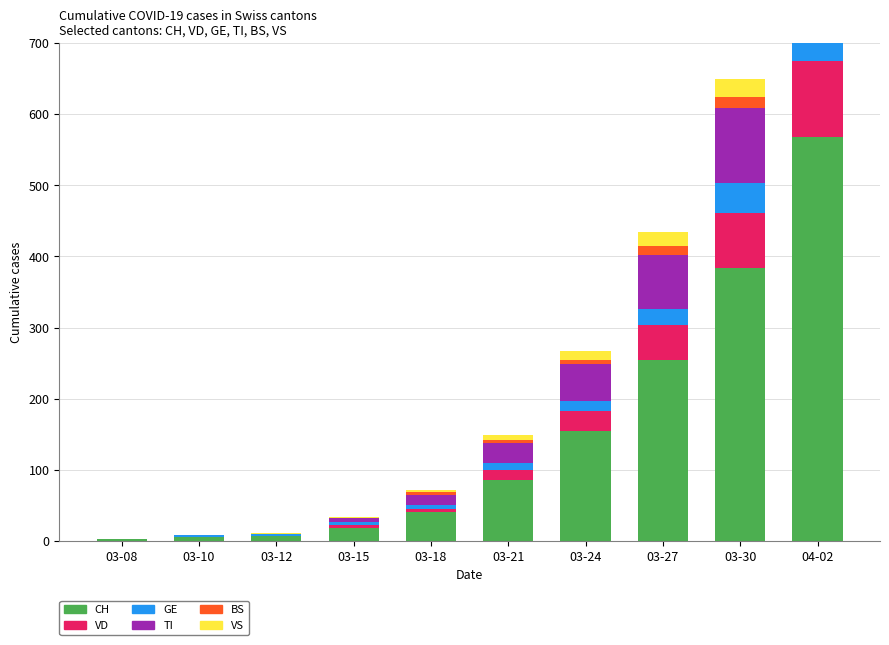

What is the difference between the maximum and second lowest values in the VD series?

107